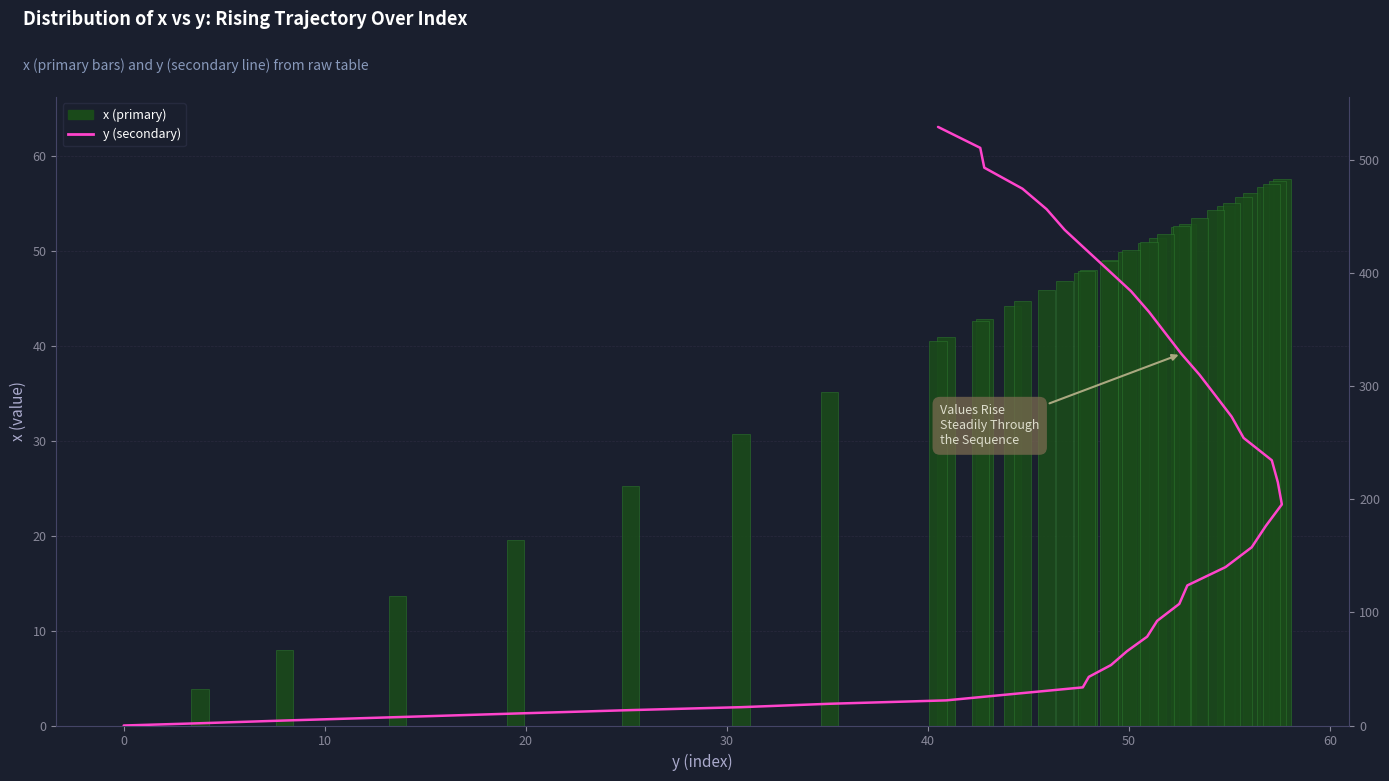

True or false: x (primary) has a value of -20.6 at 0.

False